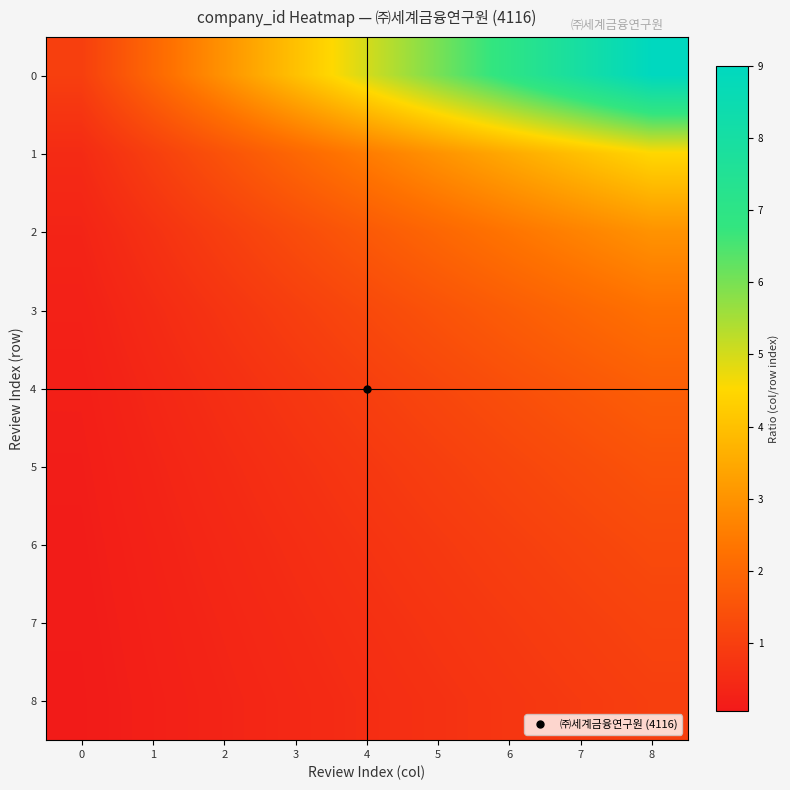

Reading right to left, list all the values displayed in this chart.

0: 8=9.0	7=8.0	6=7.0	5=6.0	4=5.0	3=4.0	2=3.0	1=2.0	0=1.0
1: 8=4.5	7=4.0	6=3.5	5=3.0	4=2.5	3=2.0	2=1.5	1=1.0	0=0.5
2: 8=3.0	7=2.7	6=2.3	5=2.0	4=1.7	3=1.3	2=1.0	1=0.7	0=0.3
3: 8=2.2	7=2.0	6=1.8	5=1.5	4=1.2	3=1.0	2=0.8	1=0.5	0=0.2
4: 8=1.8	7=1.6	6=1.4	5=1.2	4=1.0	3=0.8	2=0.6	1=0.4	0=0.2
5: 8=1.5	7=1.3	6=1.2	5=1.0	4=0.8	3=0.7	2=0.5	1=0.3	0=0.2
6: 8=1.3	7=1.1	6=1.0	5=0.9	4=0.7	3=0.6	2=0.4	1=0.3	0=0.1
7: 8=1.1	7=1.0	6=0.9	5=0.8	4=0.6	3=0.5	2=0.4	1=0.2	0=0.1
8: 8=1.0	7=0.9	6=0.8	5=0.7	4=0.6	3=0.4	2=0.3	1=0.2	0=0.1